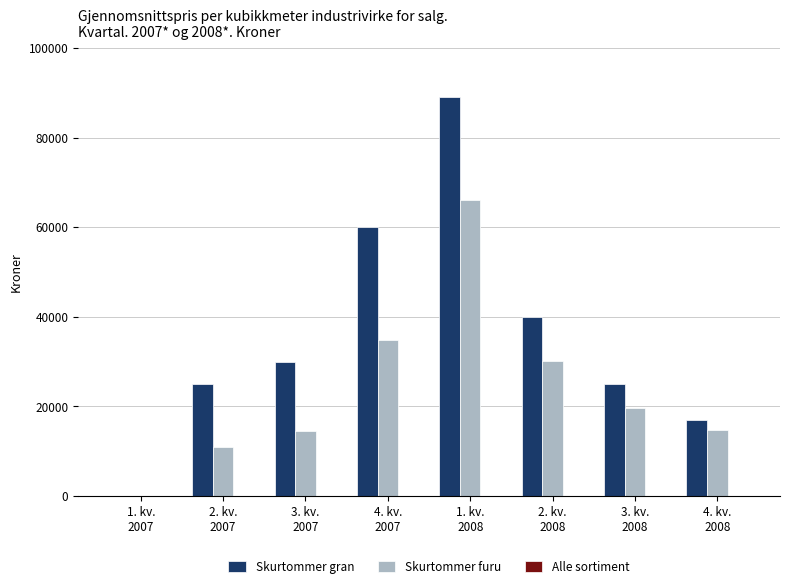

How many groups of bars are there?

8